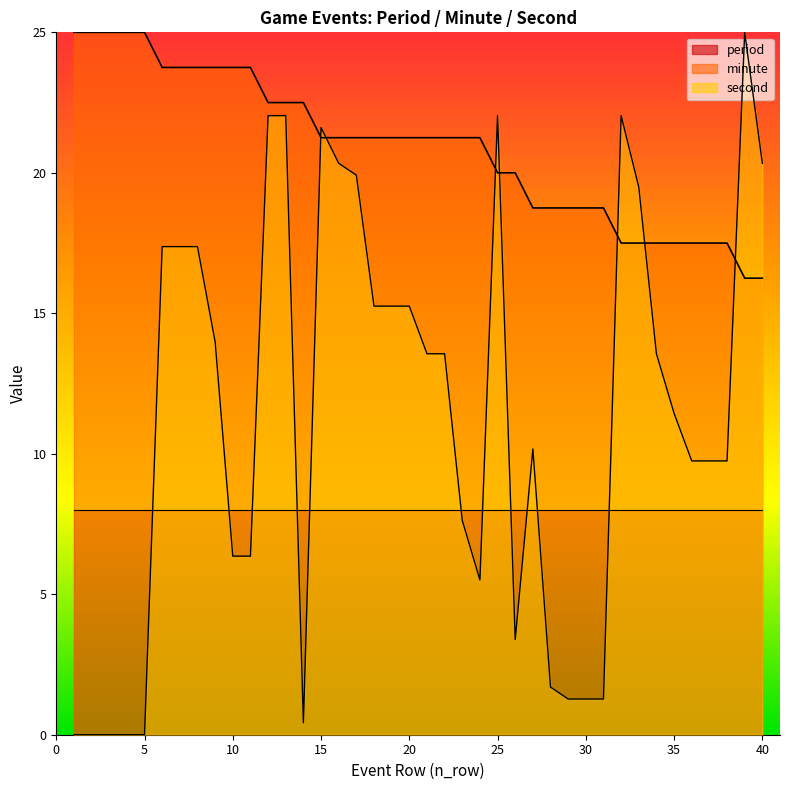

Where does the minute series first go above 21?

1